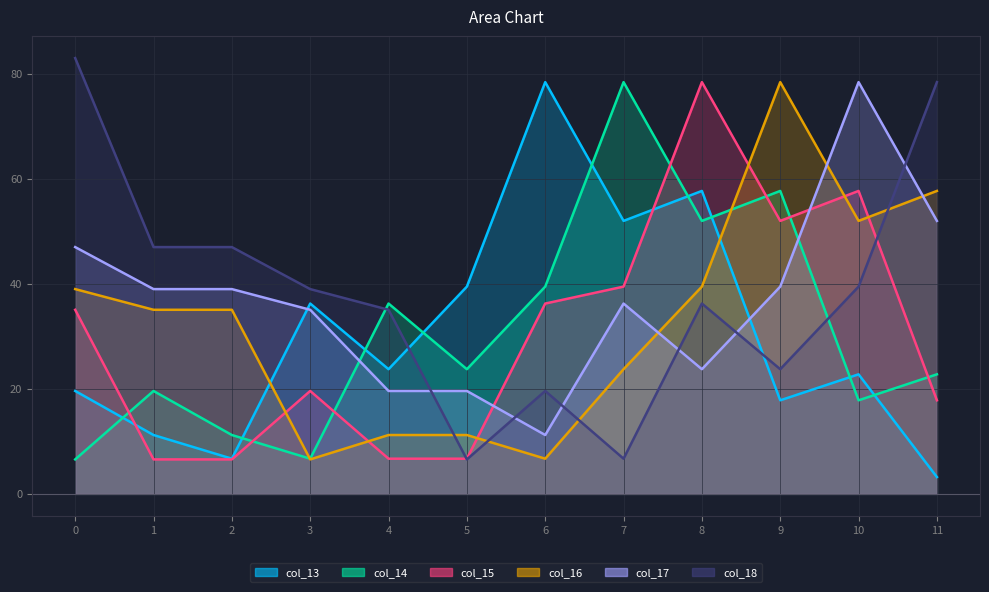

Reading left to right, what are all the values shown in this chart?

col_13_line: 19.6	11.2	6.7	36.2	23.7	39.5	78.4	52.0	57.7	17.8	22.8	3.2
col_14_line: 6.6	19.6	11.2	6.7	36.2	23.7	39.5	78.4	52.0	57.7	17.8	22.8
col_15_line: 35.1	6.6	6.6	19.6	6.7	6.7	36.2	39.5	78.4	52.0	57.7	17.8
col_16_line: 39.0	35.1	35.1	6.6	11.2	11.2	6.7	23.7	39.5	78.4	52.0	57.7
col_17_line: 47.0	39.0	39.0	35.1	19.6	19.6	11.2	36.2	23.7	39.5	78.4	52.0
col_18_line: 83.0	47.0	47.0	39.0	35.1	6.6	19.6	6.7	36.2	23.7	39.5	78.4